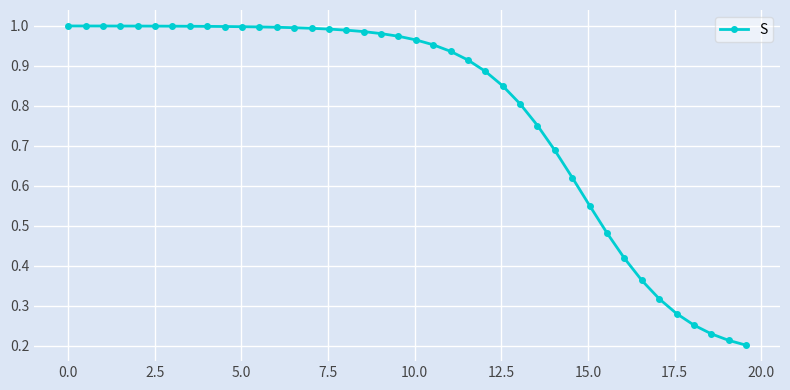

What is the sum of all values?

31.6